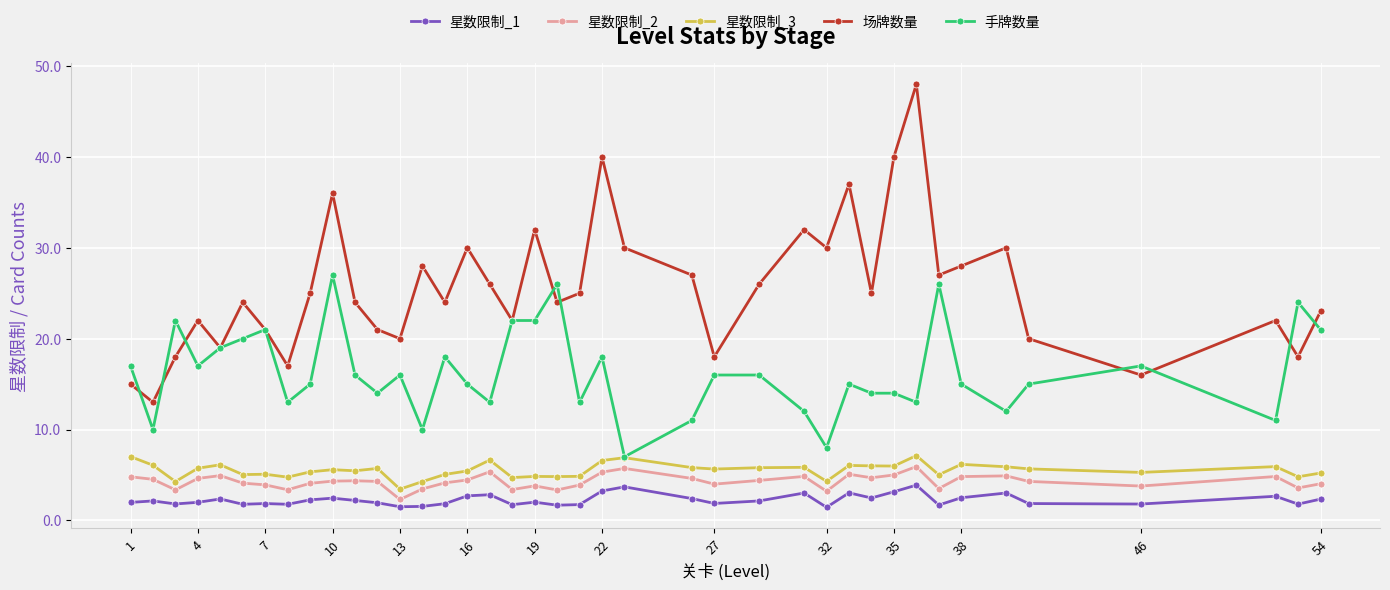

True or false: 场牌数量 and 星数限制_2 intersect in this chart.

False